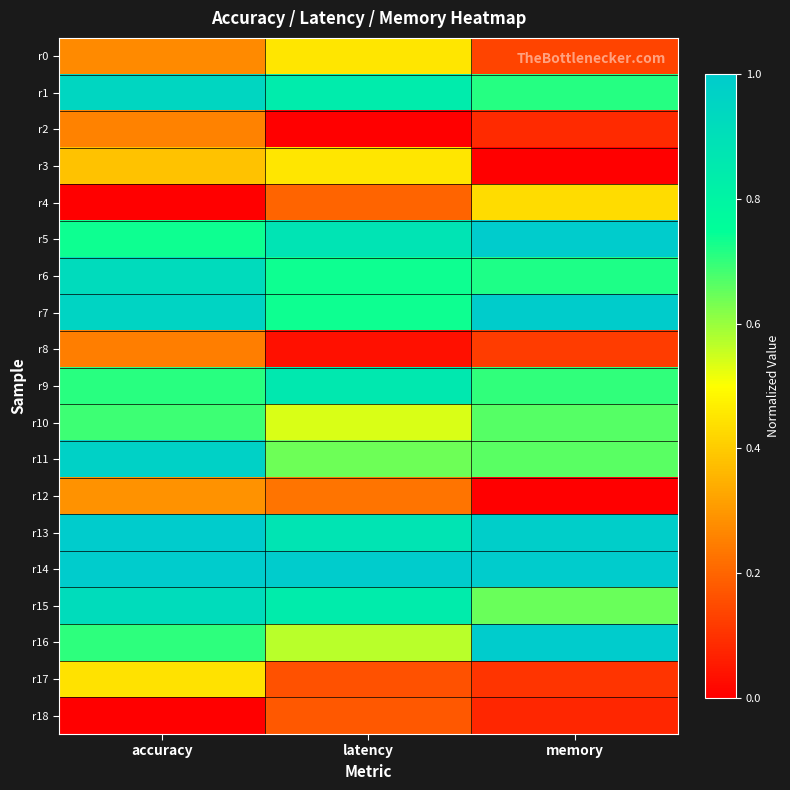

How many categories are shown in the chart?

3